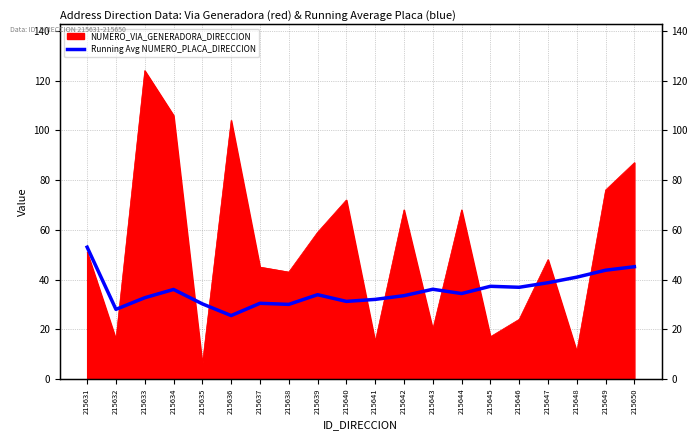

Reading left to right, what are all the values shown in this chart?

53.0	28.0	32.7	36.0	30.2	25.5	30.4	30.0	33.9	31.2	32.0	33.5	36.1	34.4	37.3	36.9	38.7	40.9	43.7	45.1